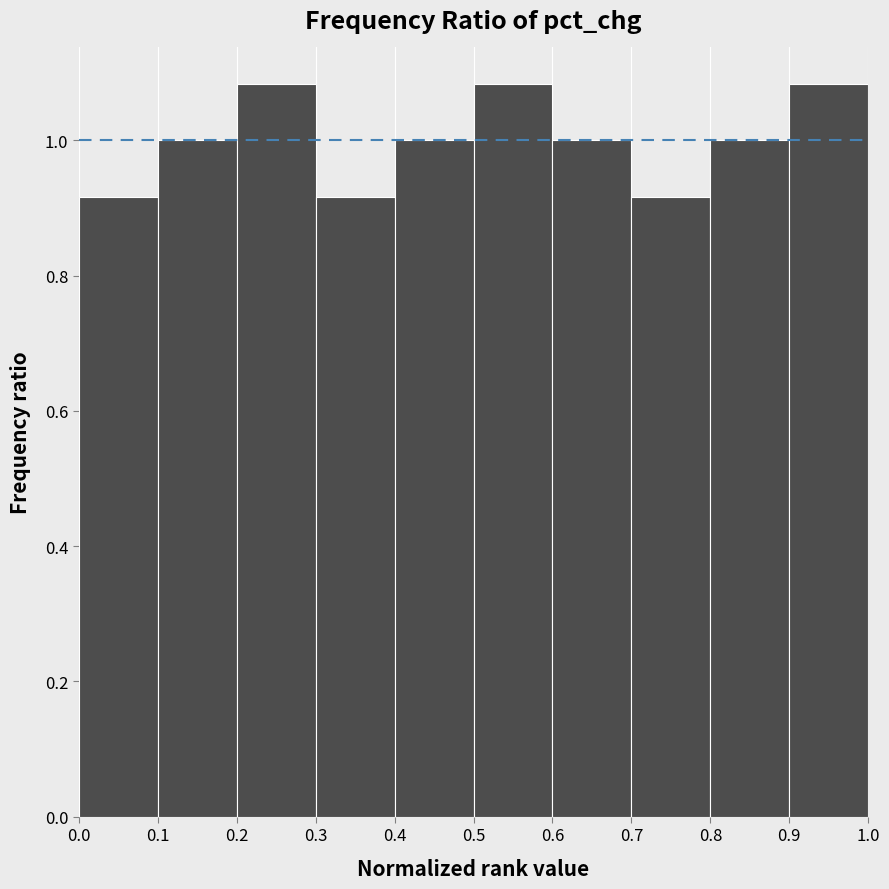

Reading left to right, list every bar in this chart as the range it spans on the x-axis followed by its height. The values are not printed on the chart, so give them approximately, as read against the axis.

0.0 to 0.1: 0.92
0.1 to 0.2: 1.00
0.2 to 0.3: 1.08
0.3 to 0.4: 0.92
0.4 to 0.5: 1.00
0.5 to 0.6: 1.08
0.6 to 0.7: 1.00
0.7 to 0.8: 0.92
0.8 to 0.9: 1.00
0.9 to 1.0: 1.08